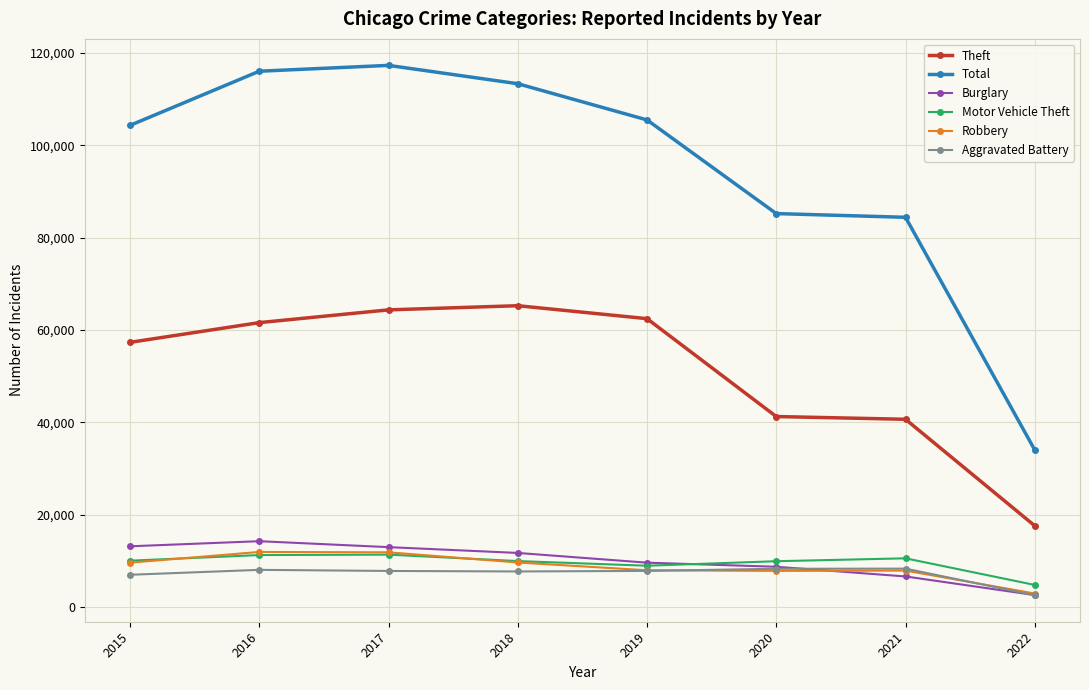

What is the lowest value of the Burglary series?

2620